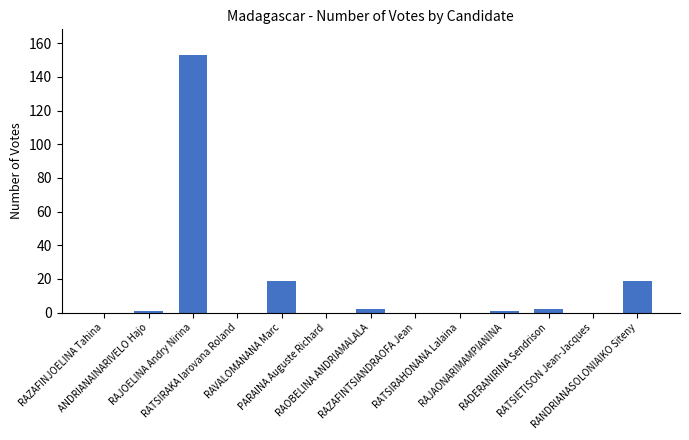

Is it true that the value at RAZAFINJOELINA Tahina is 0?

True